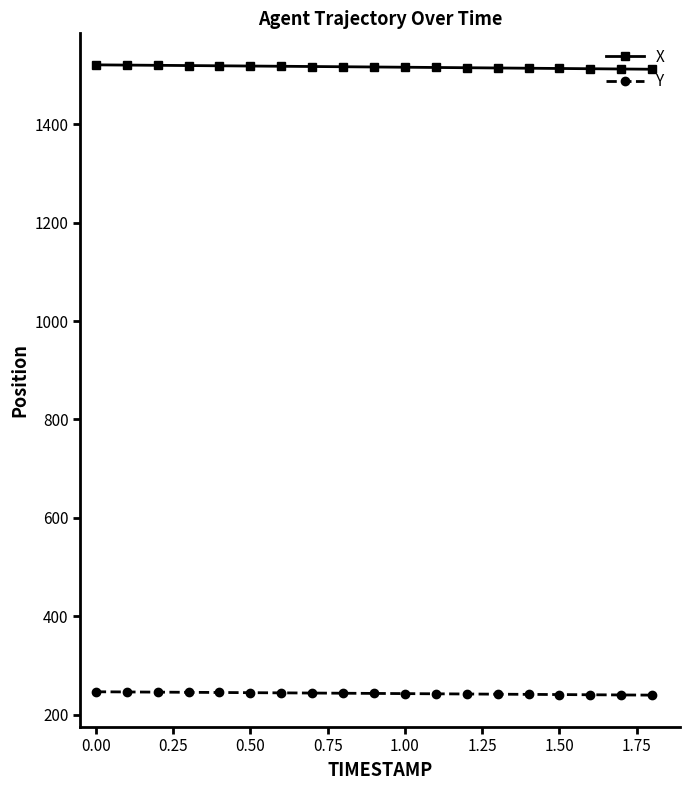

At how many categories does at least one series exceed 263?

19